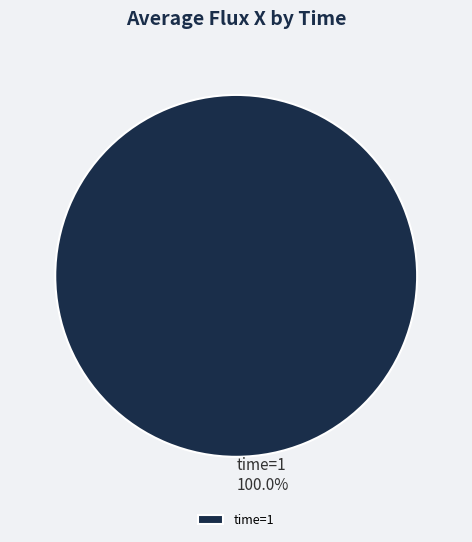

Is time=1 the majority of the pie?

Yes